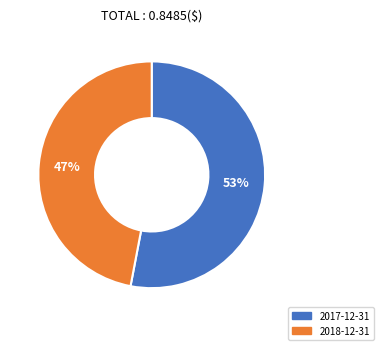

What is the smallest slice in the pie chart?

2018-12-31